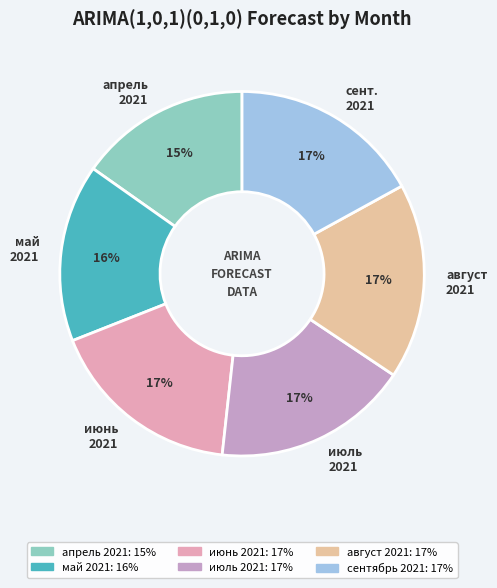

How many slices are in this pie chart?

6